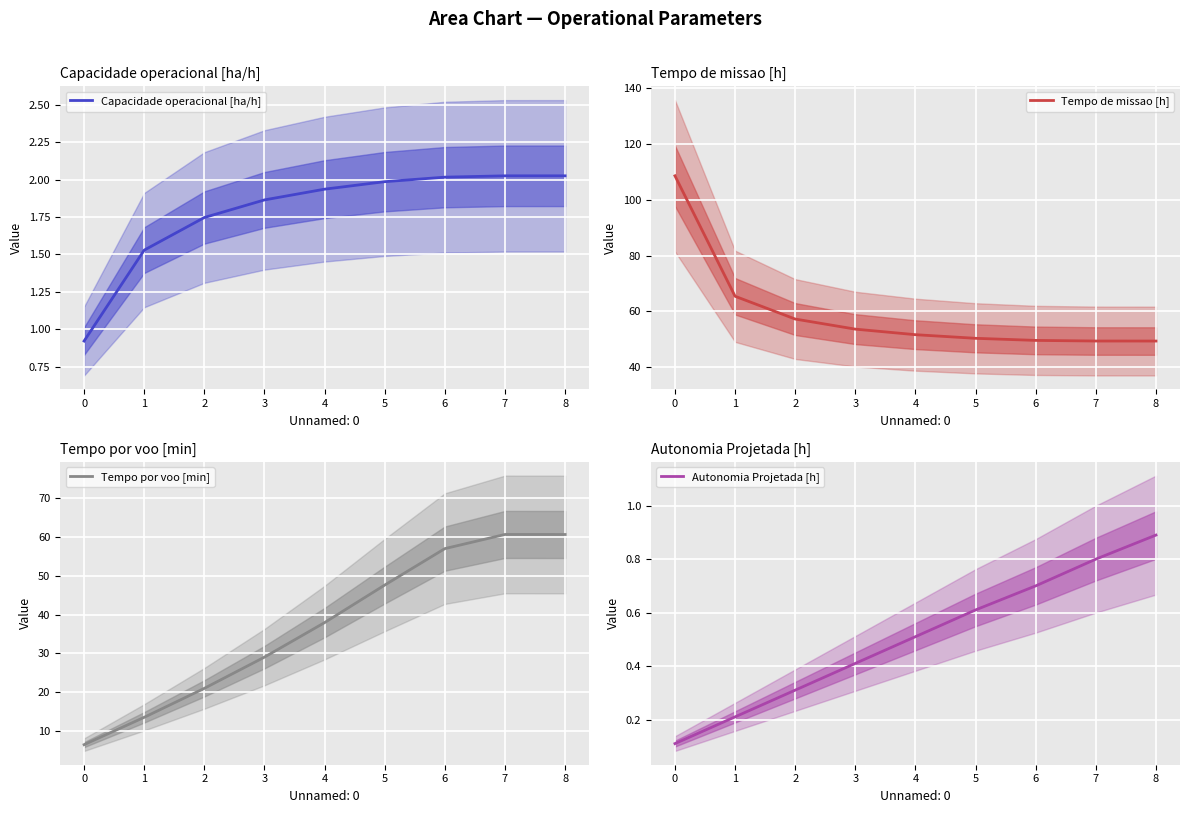

How many lines are shown in the chart?

4